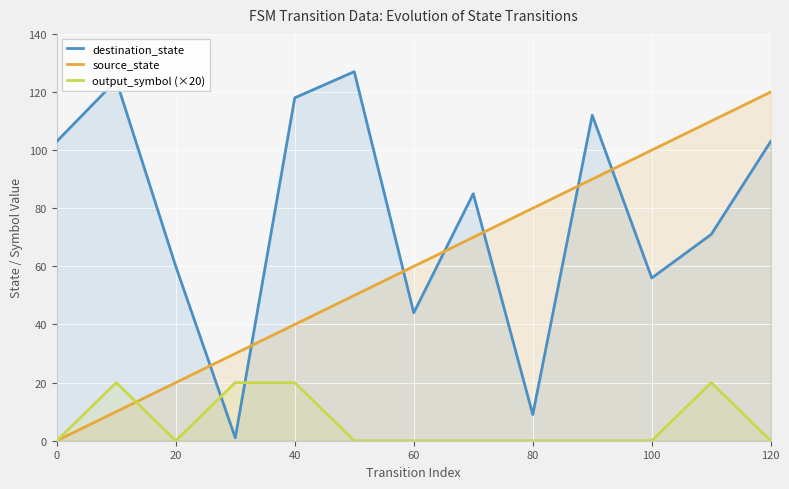

Which series has the largest total across all categories?

destination_state